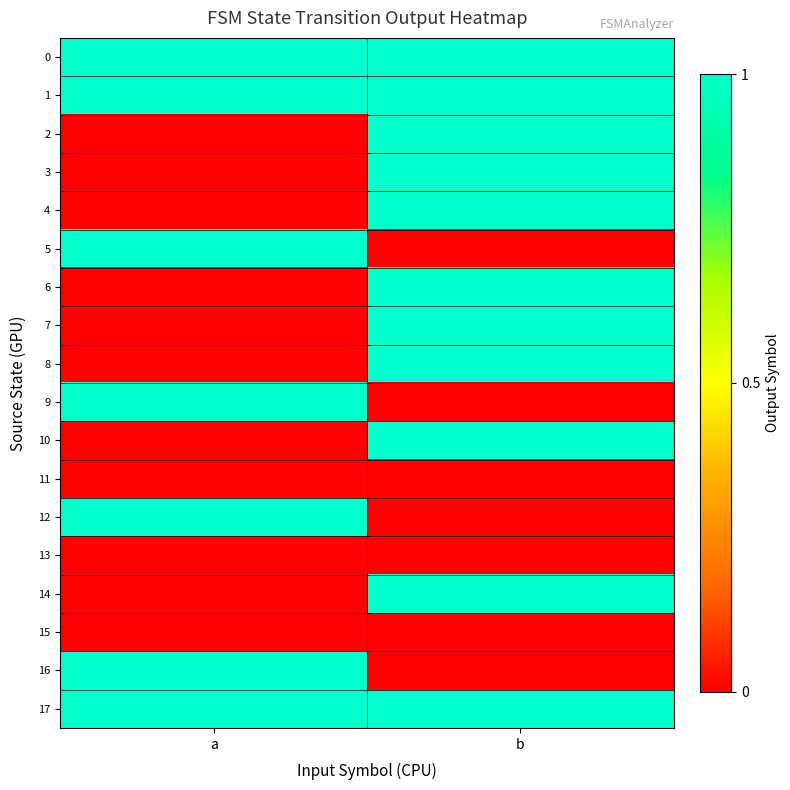

Rank the series by their maximum value, from highest to lowest.

0, 1, 2, 3, 4, 5, 6, 7, 8, 9, 10, 12, 14, 16, 17, 11, 13, 15